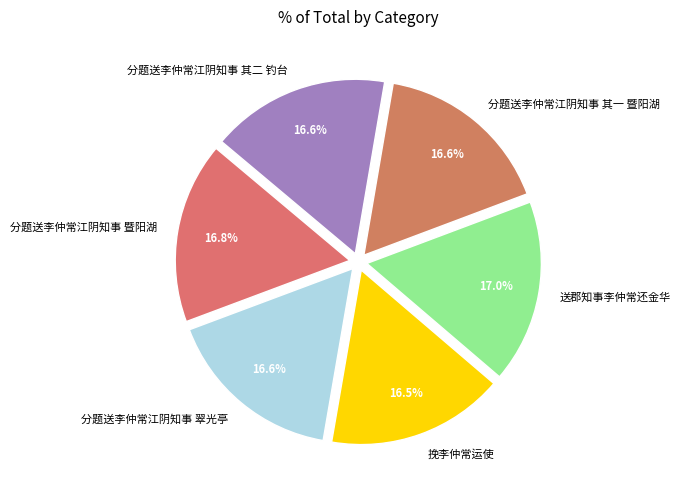

What percentage is NOT represented by 分题送李仲常江阴知事 其一 暨阳湖?

83.4%